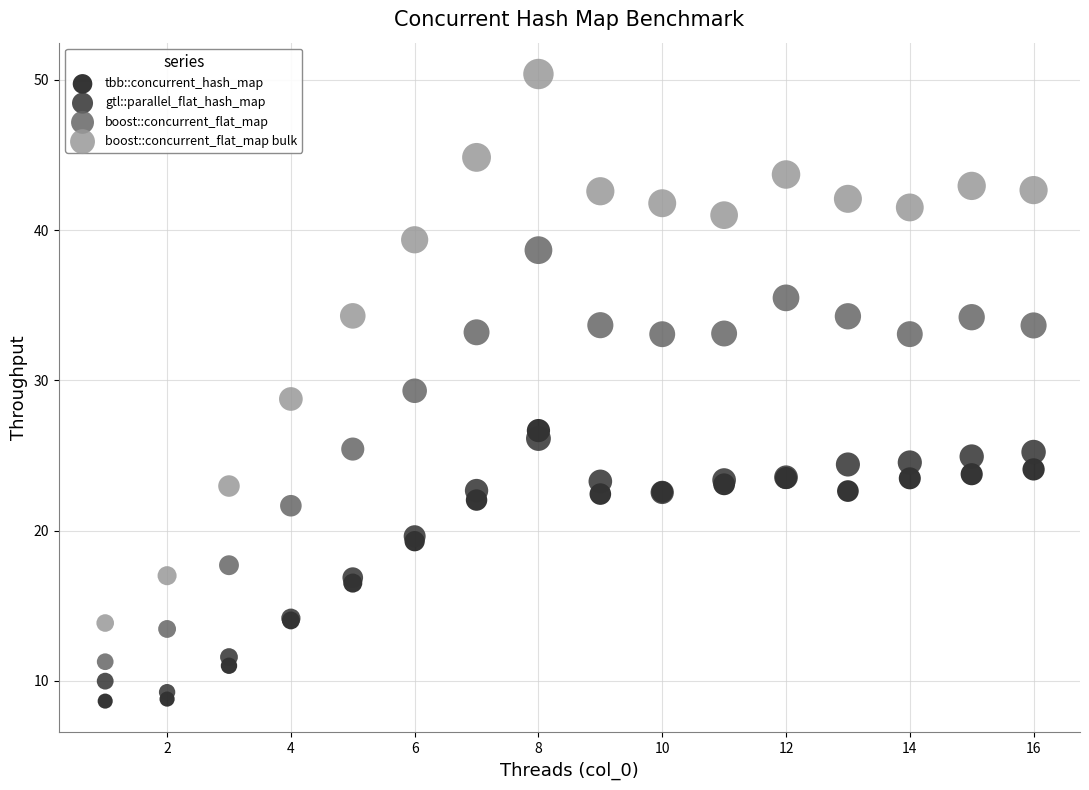

Which series has the largest Y range (max minus min)?

boost::concurrent_flat_map bulk